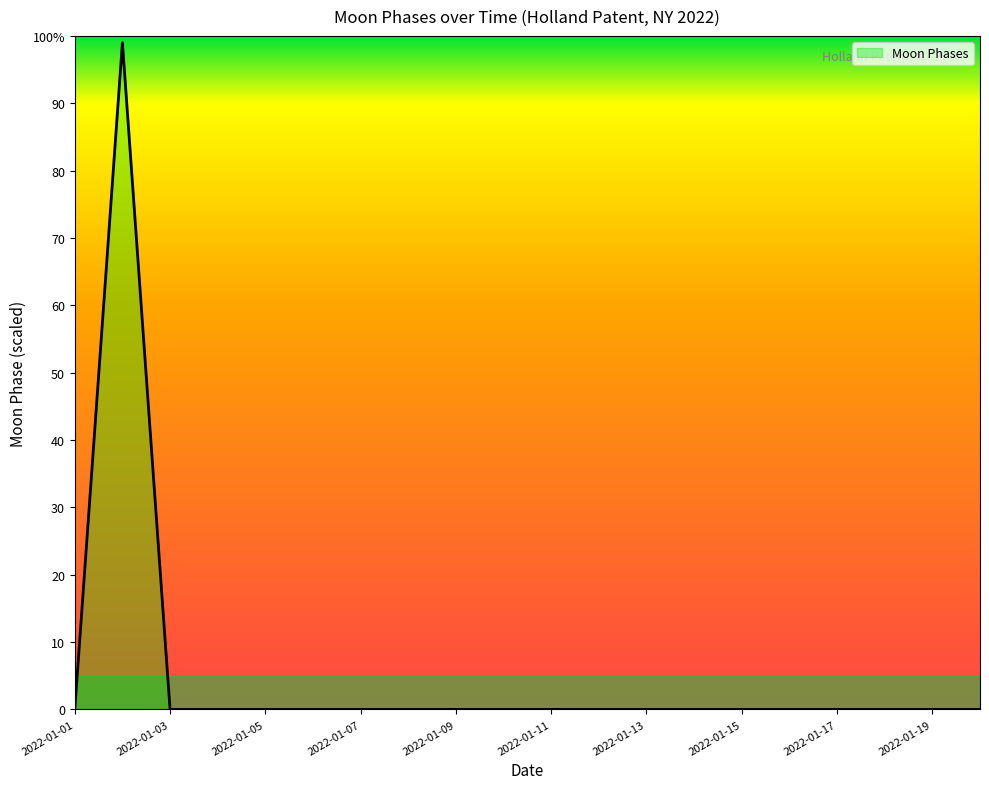

Rank the categories by value from highest to lowest.

2022-01-02, 2022-01-01, 2022-01-03, 2022-01-04, 2022-01-05, 2022-01-06, 2022-01-07, 2022-01-08, 2022-01-09, 2022-01-10, 2022-01-11, 2022-01-12, 2022-01-13, 2022-01-14, 2022-01-15, 2022-01-16, 2022-01-17, 2022-01-18, 2022-01-19, 2022-01-20